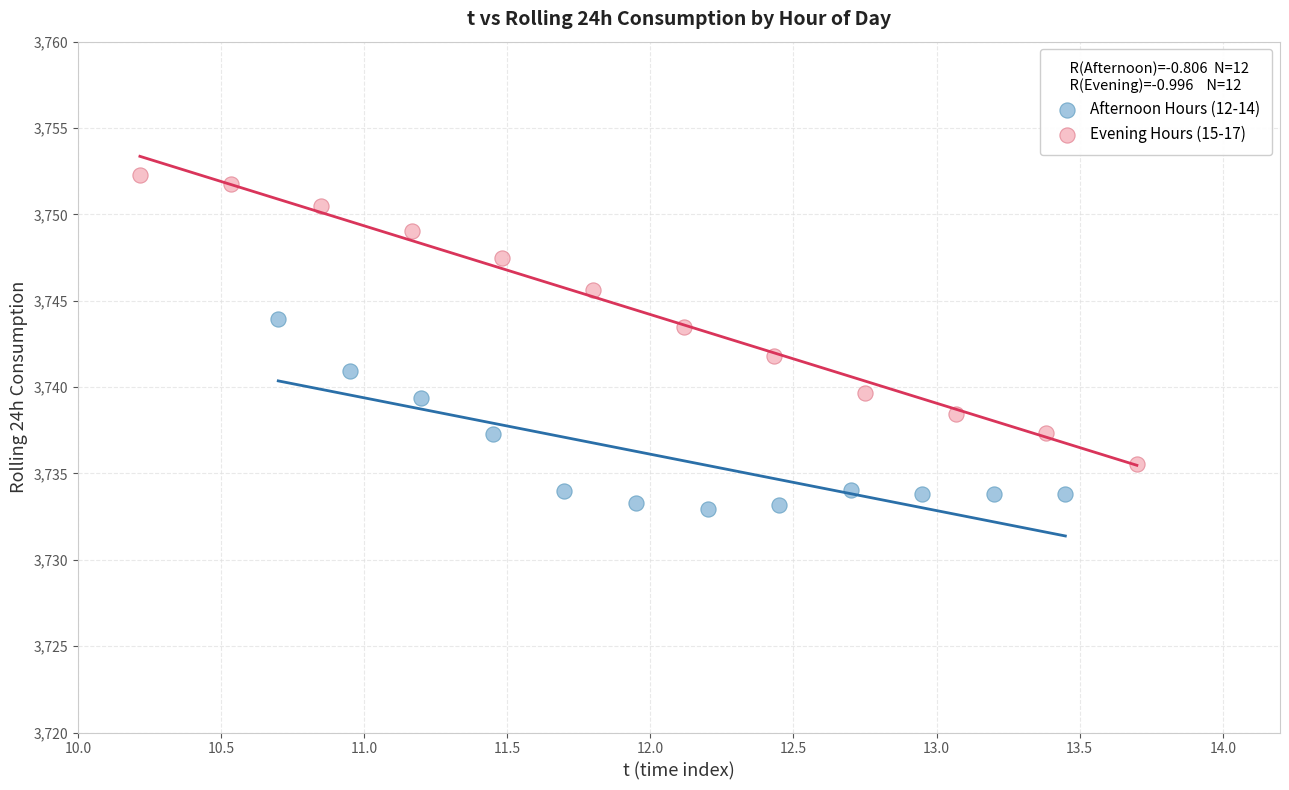

Which series reaches the minimum Y coordinate?

Afternoon Hours (12-14)